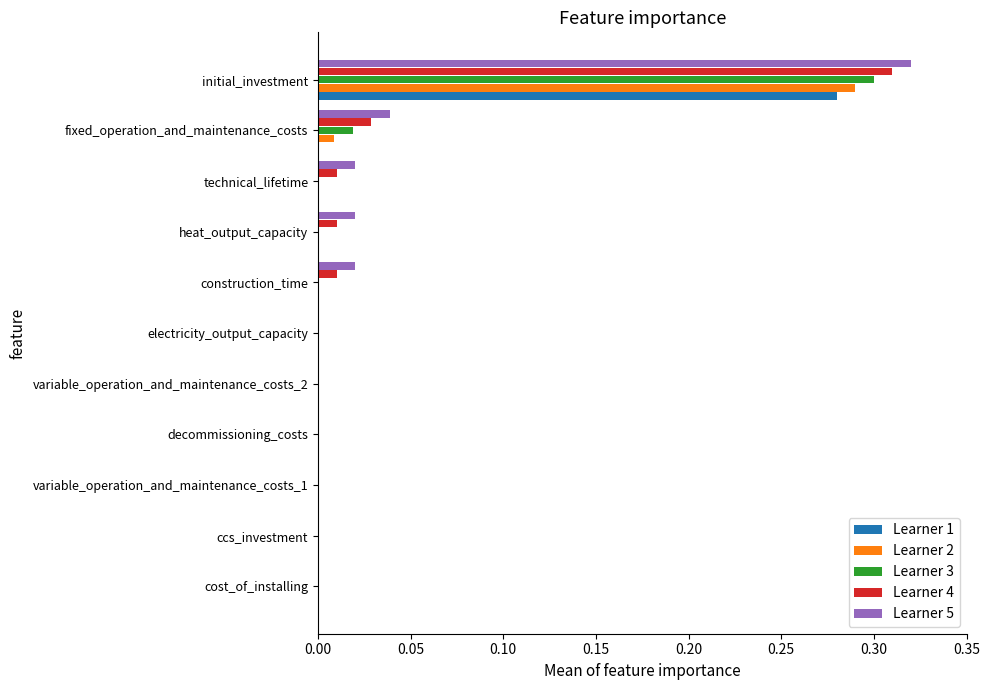

True or false: Learner 1 has a value of -0.1 at fixed_operation_and_maintenance_costs.

False